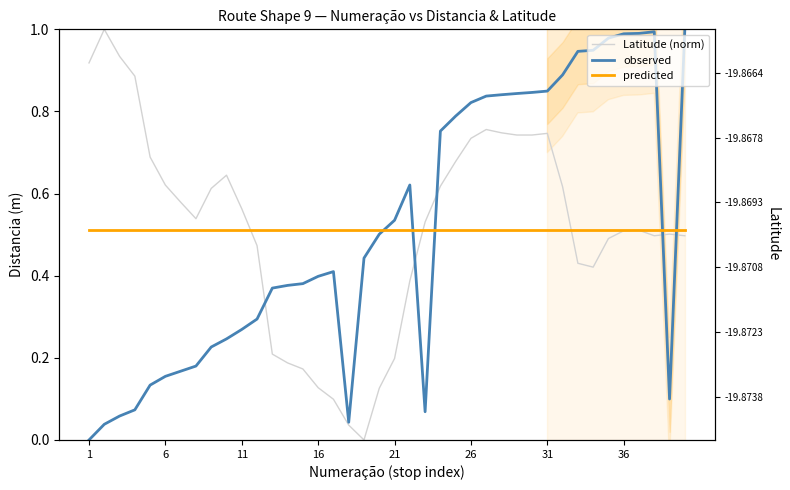

At which category is the sum across all series the highest?

31